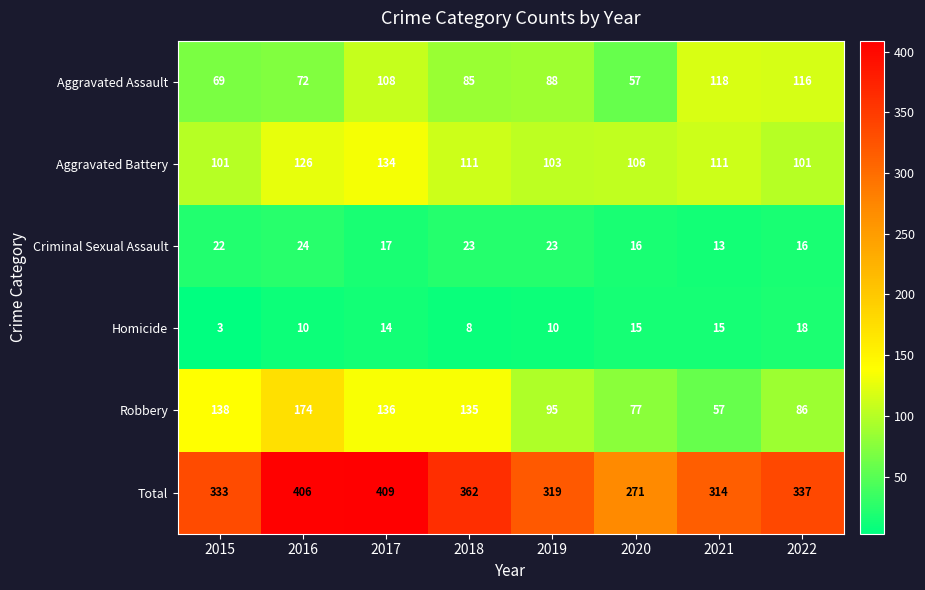

What is the greatest value displayed?

409